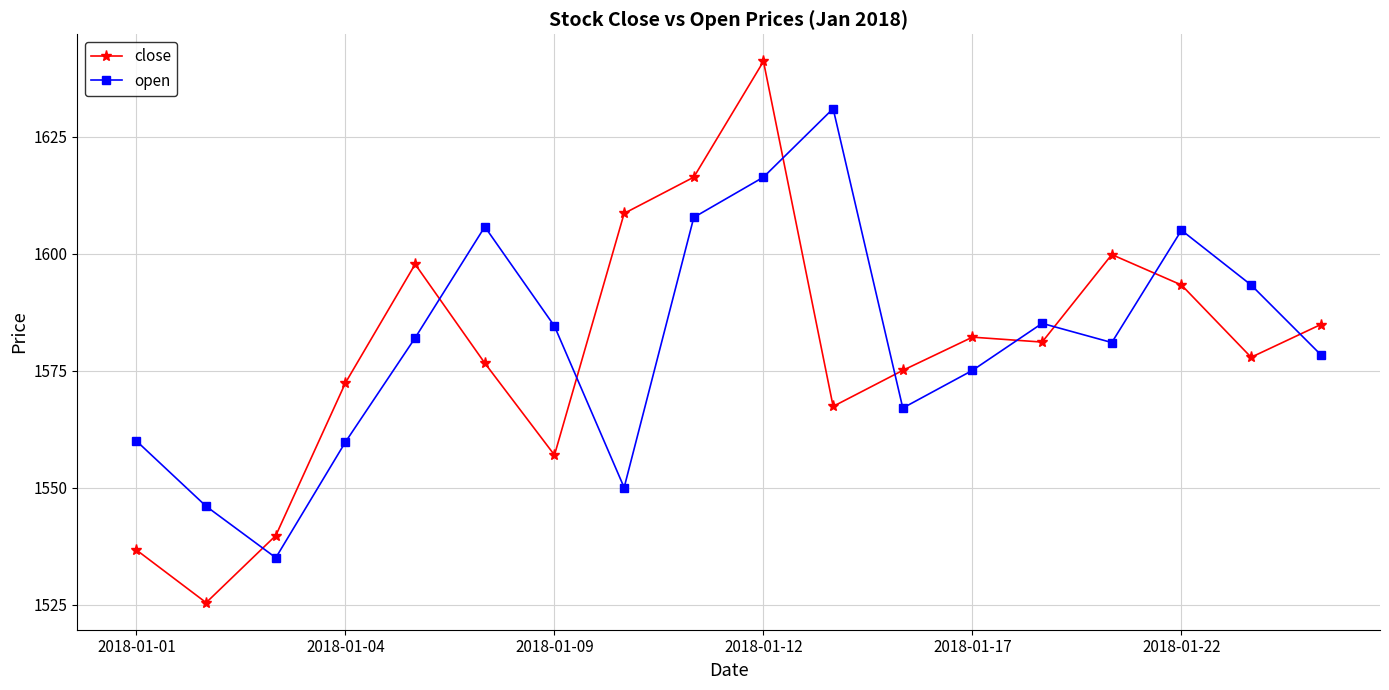

Which series has the largest range (max minus min)?

close